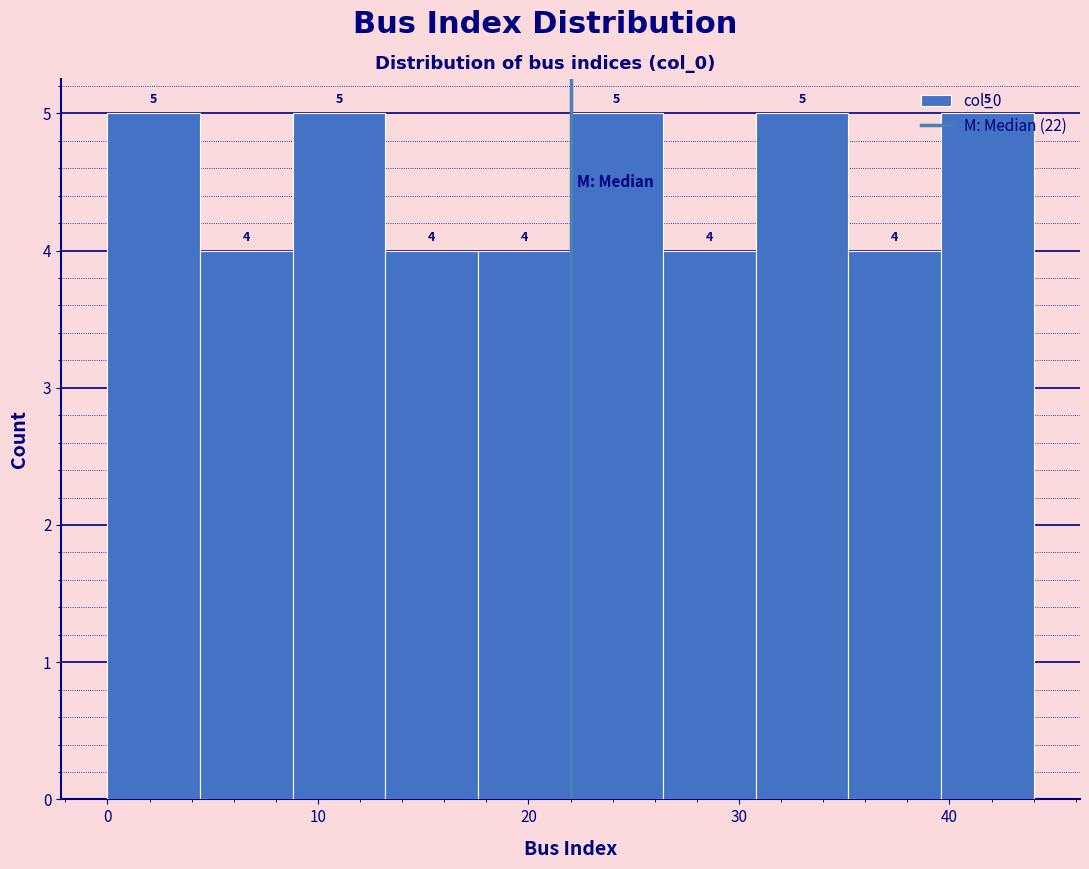

Reading left to right, list every bar in this chart as the range it spans on the x-axis followed by its height. The bar edges are not printed on the chart, so give them approximately, as read against the axis.

0.0 to 4.4: 5
4.4 to 8.8: 4
8.8 to 13.2: 5
13.2 to 17.6: 4
17.6 to 22.0: 4
22.0 to 26.4: 5
26.4 to 30.8: 4
30.8 to 35.2: 5
35.2 to 39.6: 4
39.6 to 44.0: 5